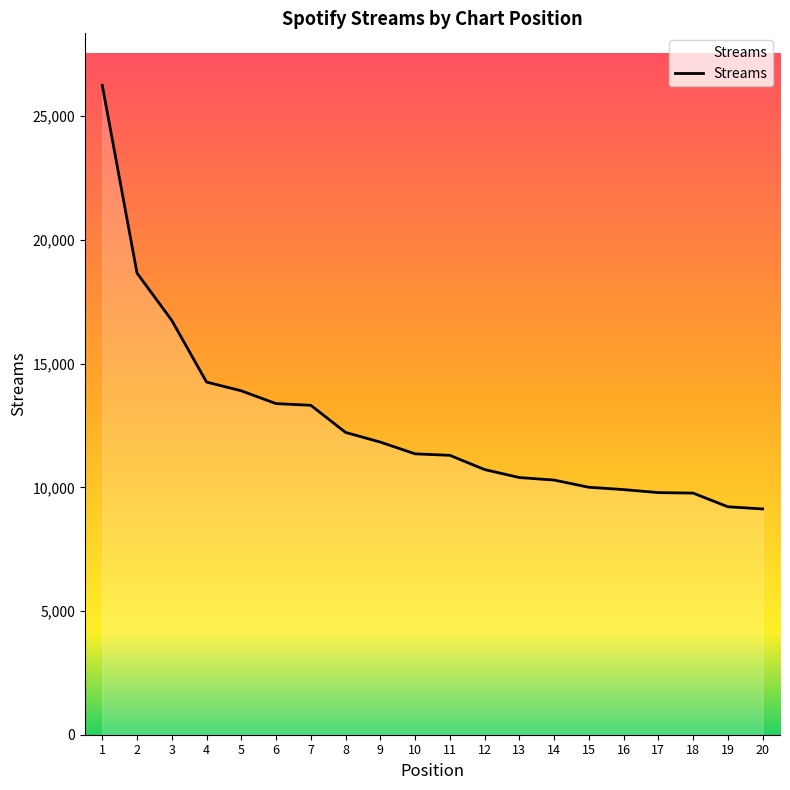

What is the difference between the maximum and minimum values?

17126